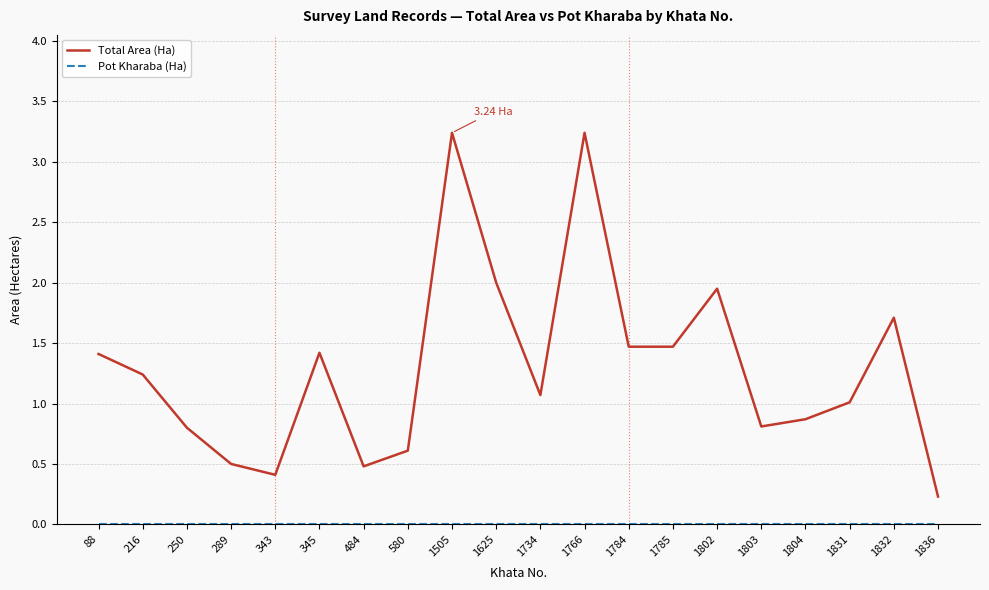

Which series has the largest range (max minus min)?

Total Area (Ha)